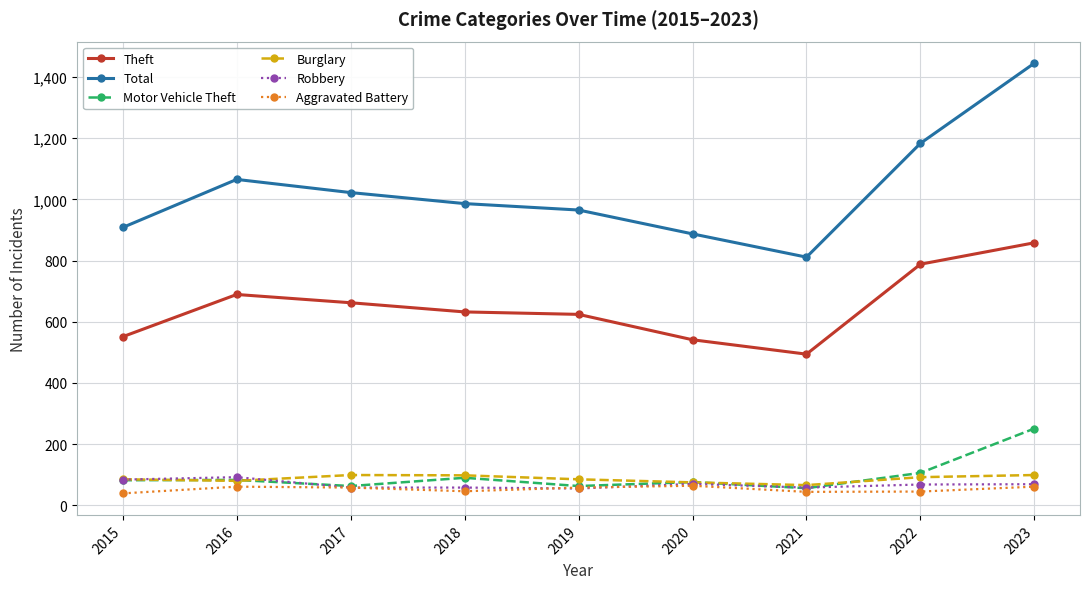

Where is the first local maximum for Total?

2016